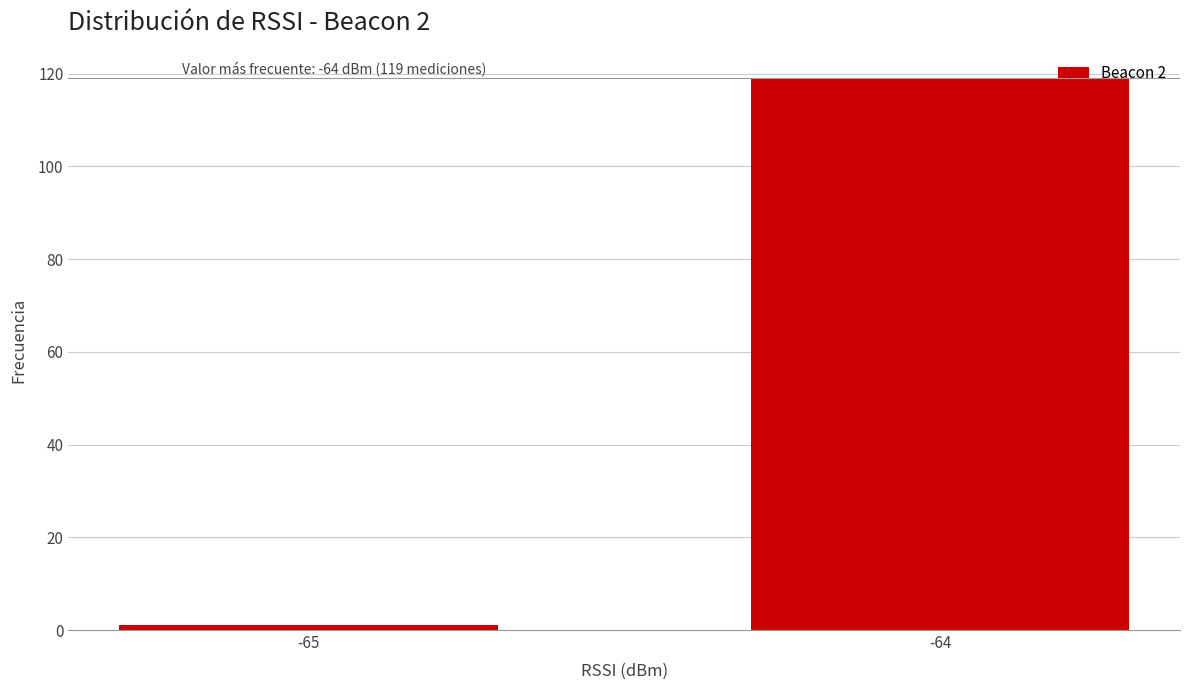

Reading left to right, extract all data points from this chart.

-65=1	-64=119